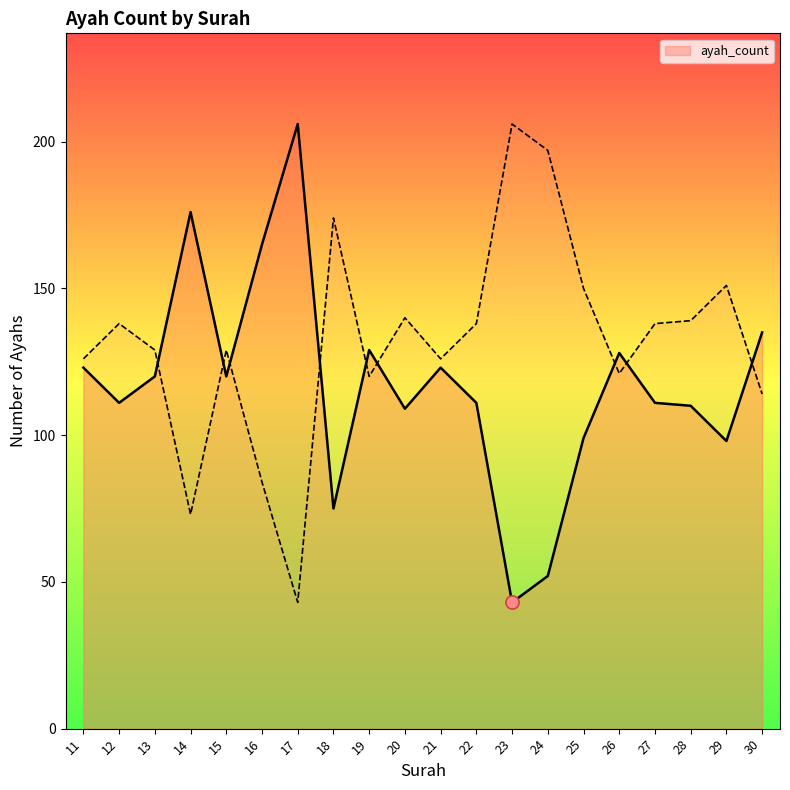

What is the change in value from 11 to 14?

+53